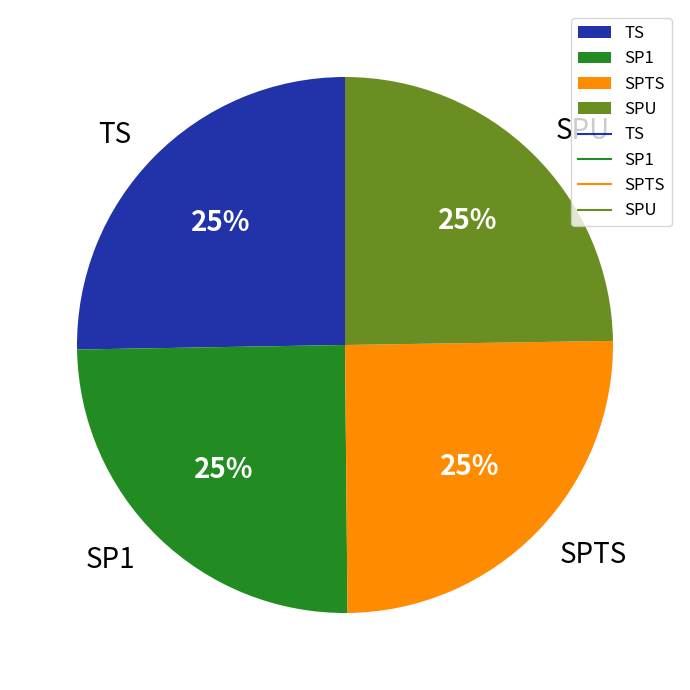

To the nearest percent, what is the average slice percentage?

25%